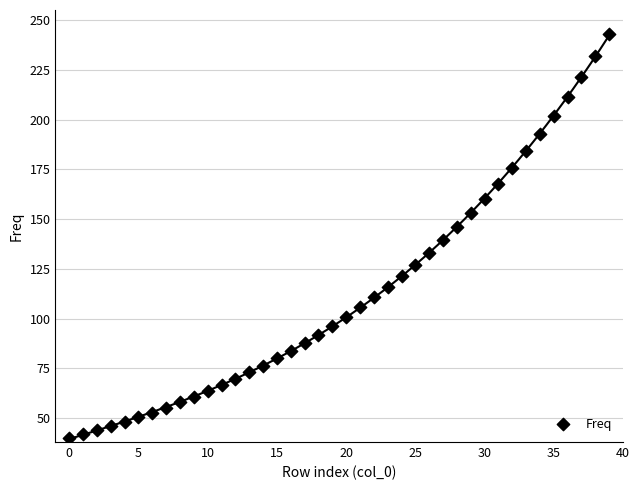

What is the range of Y values (max minus min)?

202.9